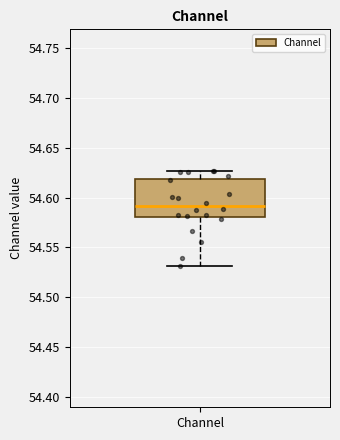

Transcribe this box plot: give where the median line is, the range the box spans, and where the two whiskers end, as read against the y-axis. The values are not printed on the chart, so give them approximately, as read against the axis.

median 54.590, box 54.580 to 54.620, whiskers 54.530 to 54.625